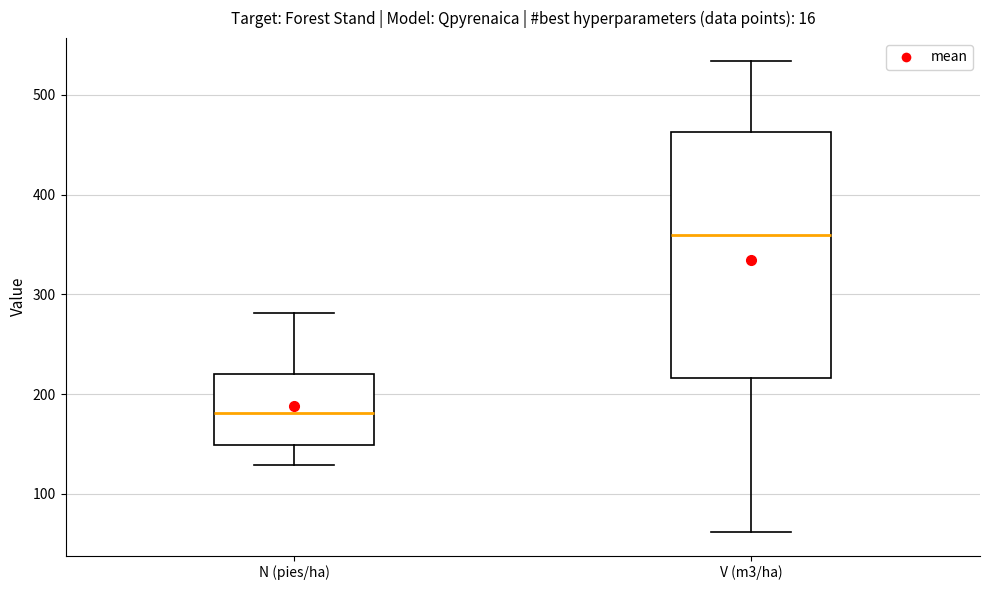

Reading left to right, read every box against the y-axis: the position of its median line, the range the box covers, and the ends of its whiskers. The values are not printed on the chart, so give them approximately, as read against the axis.

N (pies/ha): median 180, box 150 to 220, whiskers 130 to 280
V (m3/ha): median 360, box 220 to 460, whiskers 60 to 530